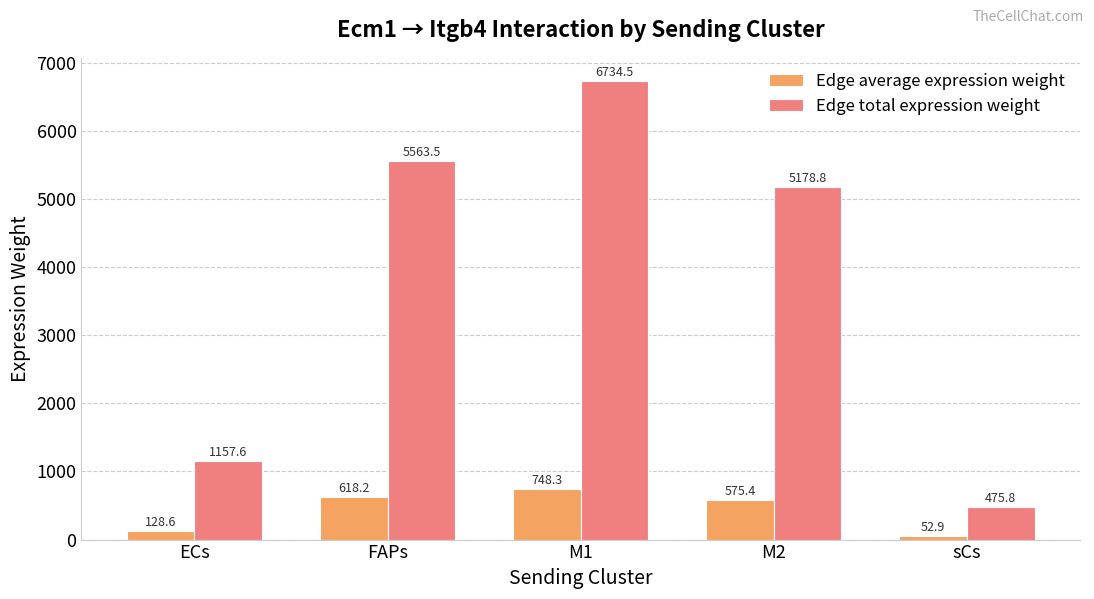

Which series has the widest spread of values?

Edge total expression weight